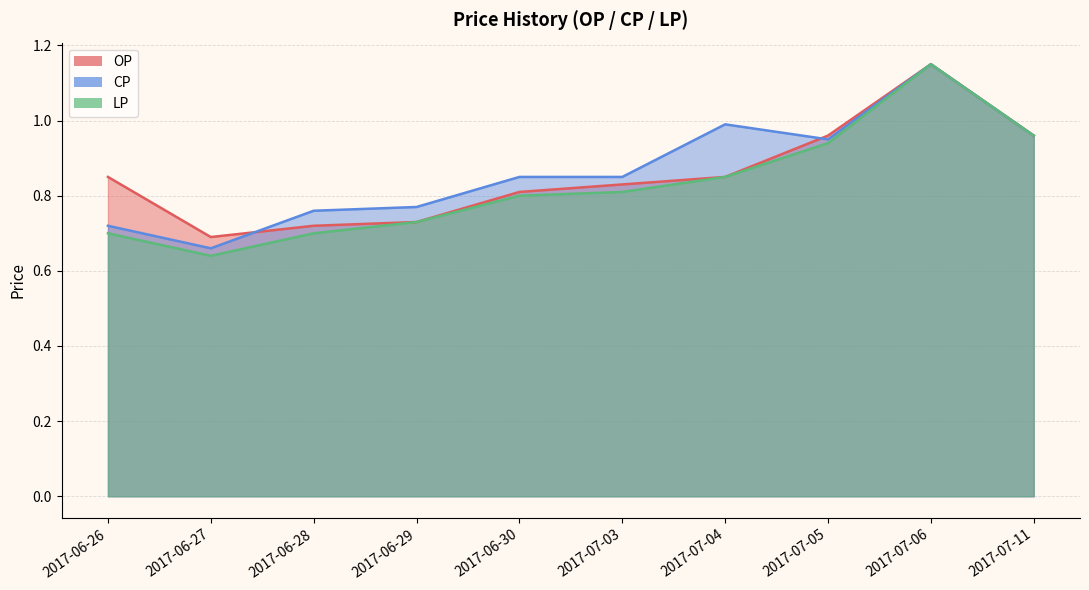

At which category does the chart reach its peak across all series?

2017-07-06